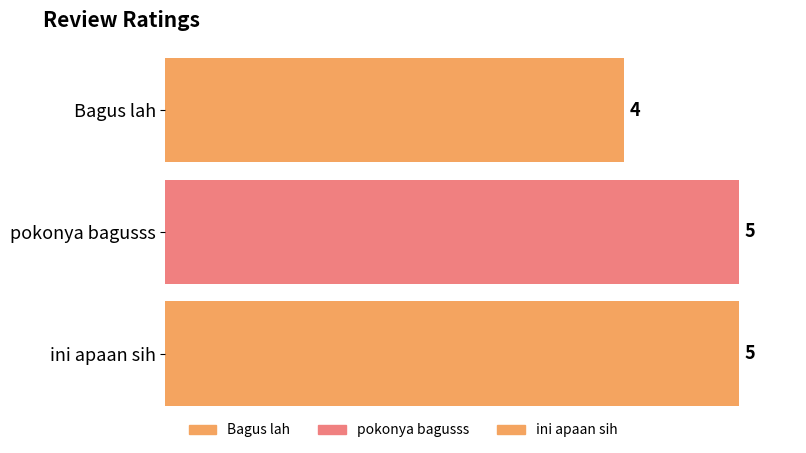

What is the label of the 1st bar from the left?

Bagus lah